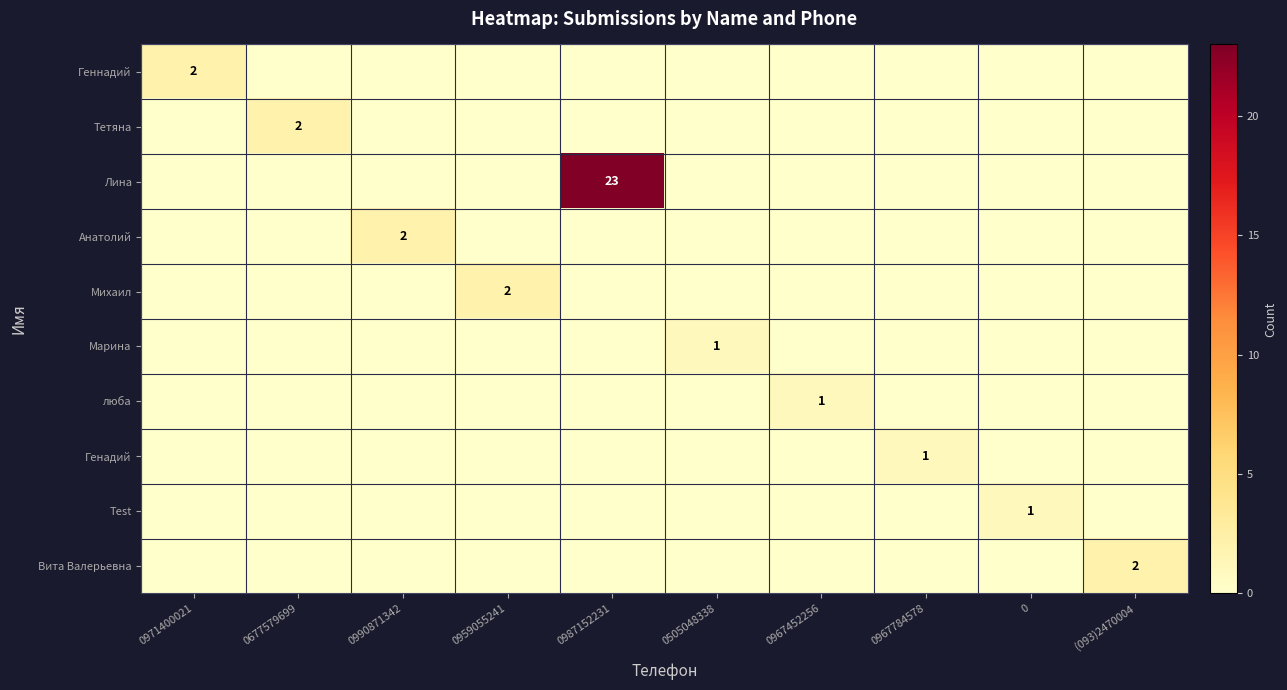

Is it true that Генадий equals 0 at 0967784578?

False